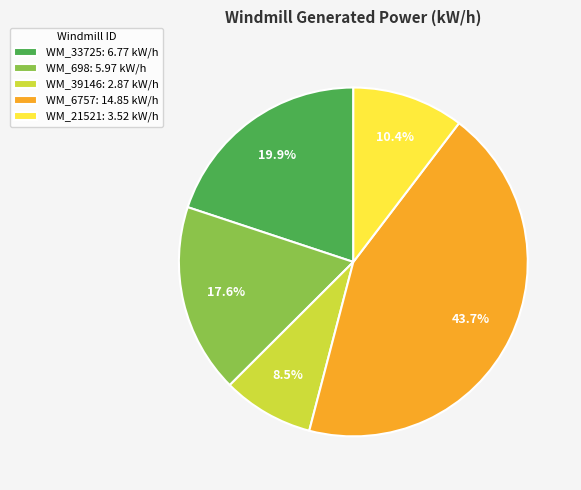

How much of the chart is everything except WM_698?

82.4%